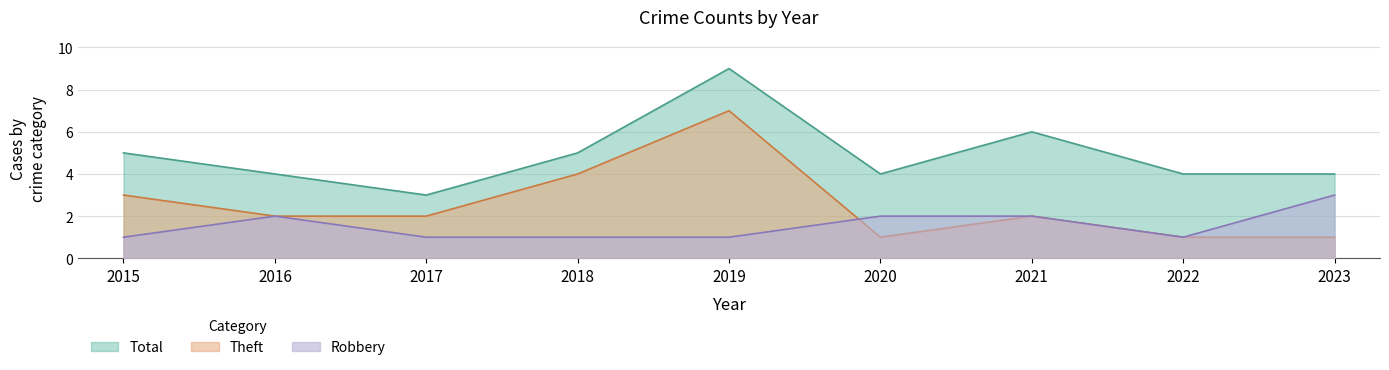

What is the difference between the maximum and minimum values in the Robbery series?

2